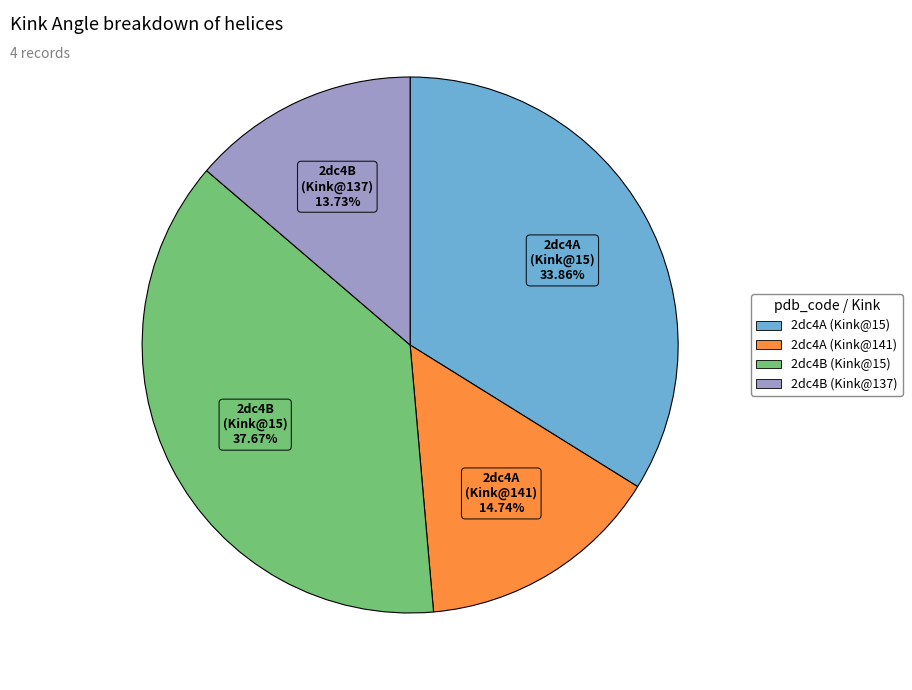

How many slices are in this pie chart?

4